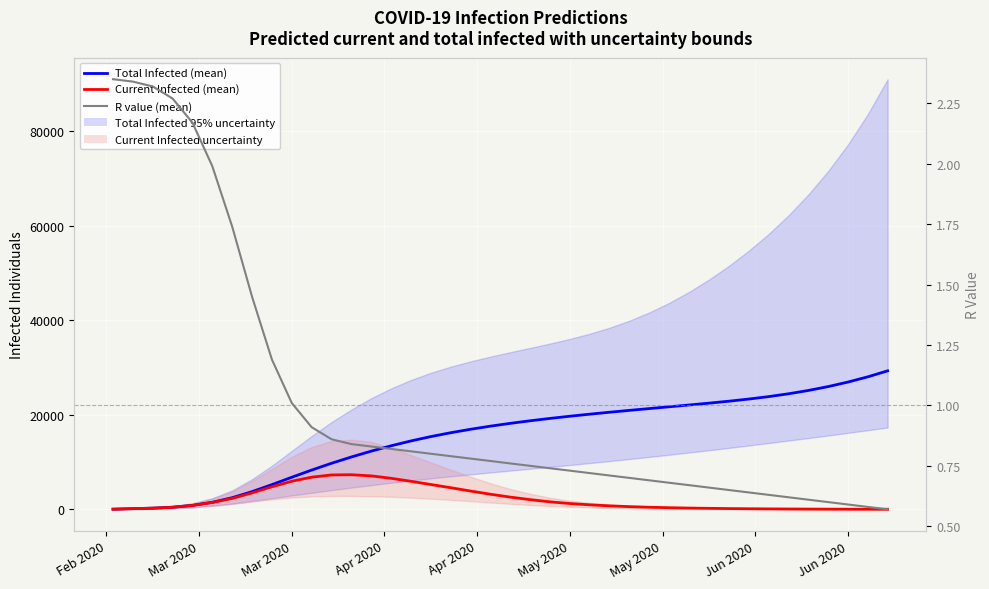

How many values in the Total Infected (mean) series exceed 18199?

19